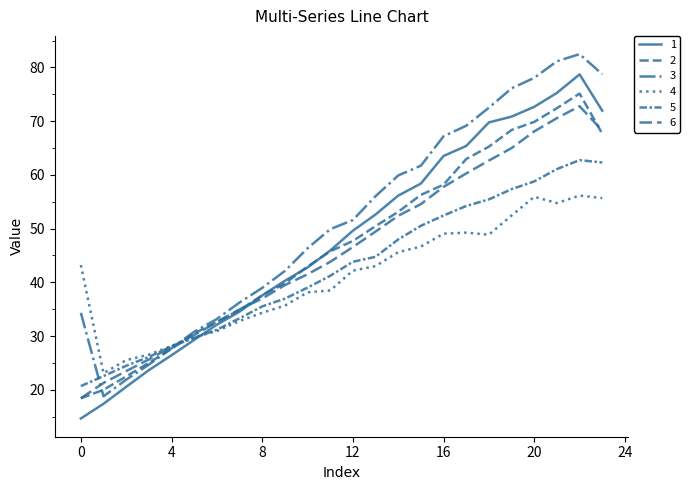

Which series has the largest total across all categories?

3